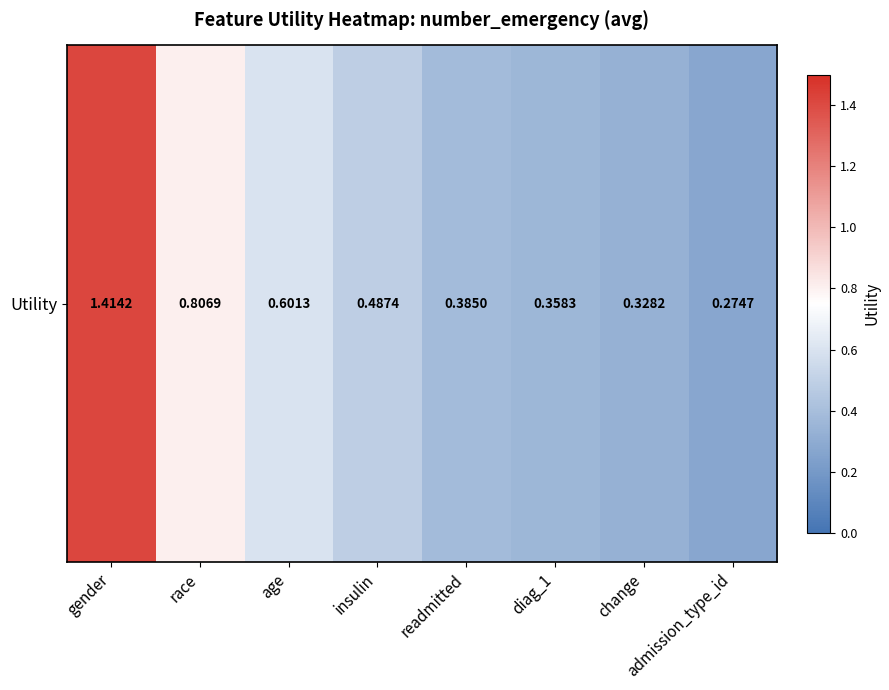

What is the sum of the values at change and admission_type_id?

0.6